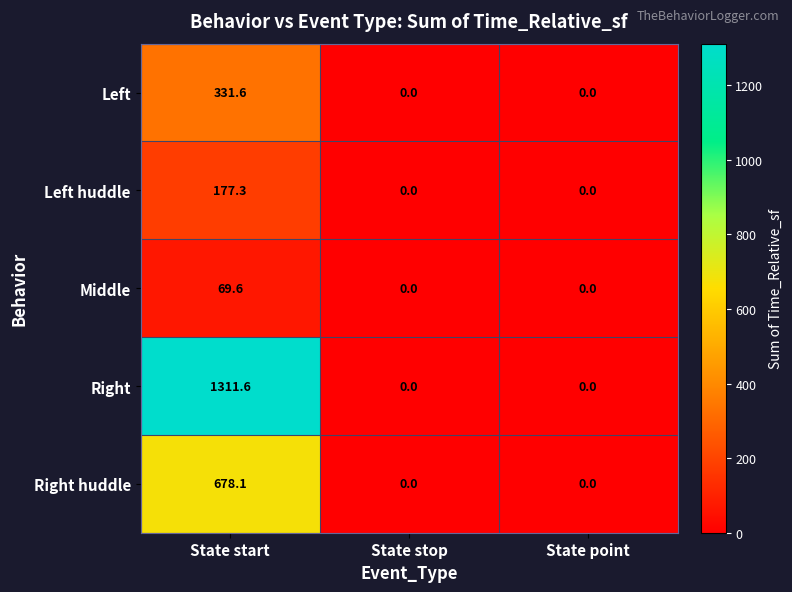

Reading left to right, extract all data points from this chart.

Left: 331.6	0.0	0.0
Left huddle: 177.3	0.0	0.0
Middle: 69.6	0.0	0.0
Right: 1311.6	0.0	0.0
Right huddle: 678.1	0.0	0.0